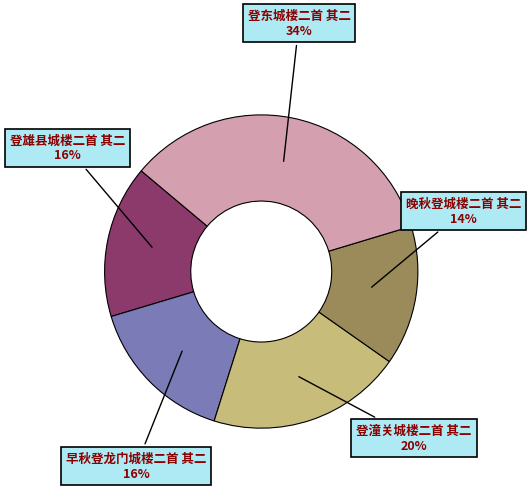

To the nearest percent, what is the combined percentage of 登雄县城楼二首 其二 and 登东城楼二首 其二?

50%